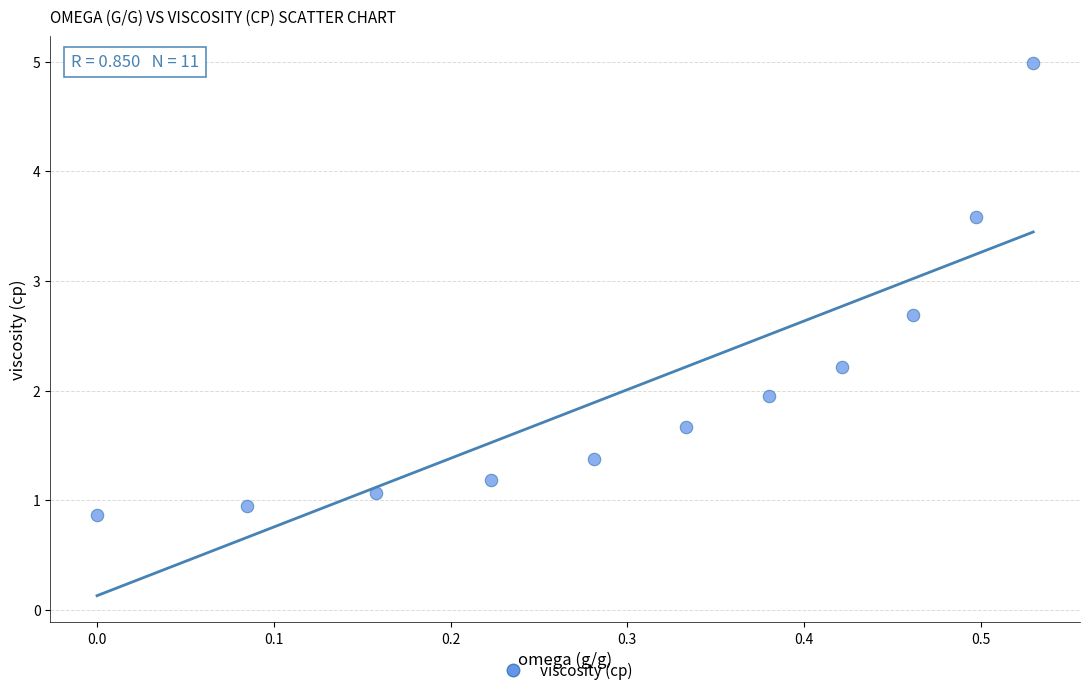

What is the average X value?

0.3